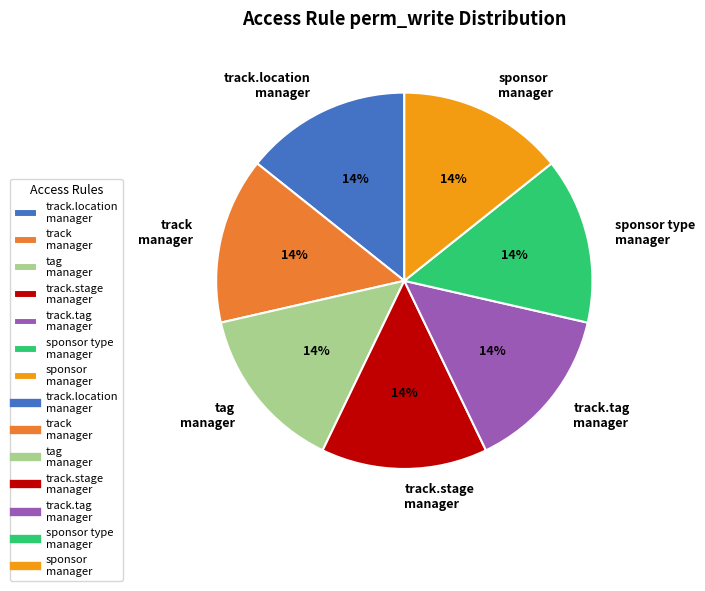

Combined, do track manager and track.stage manager account for over 50%?

No